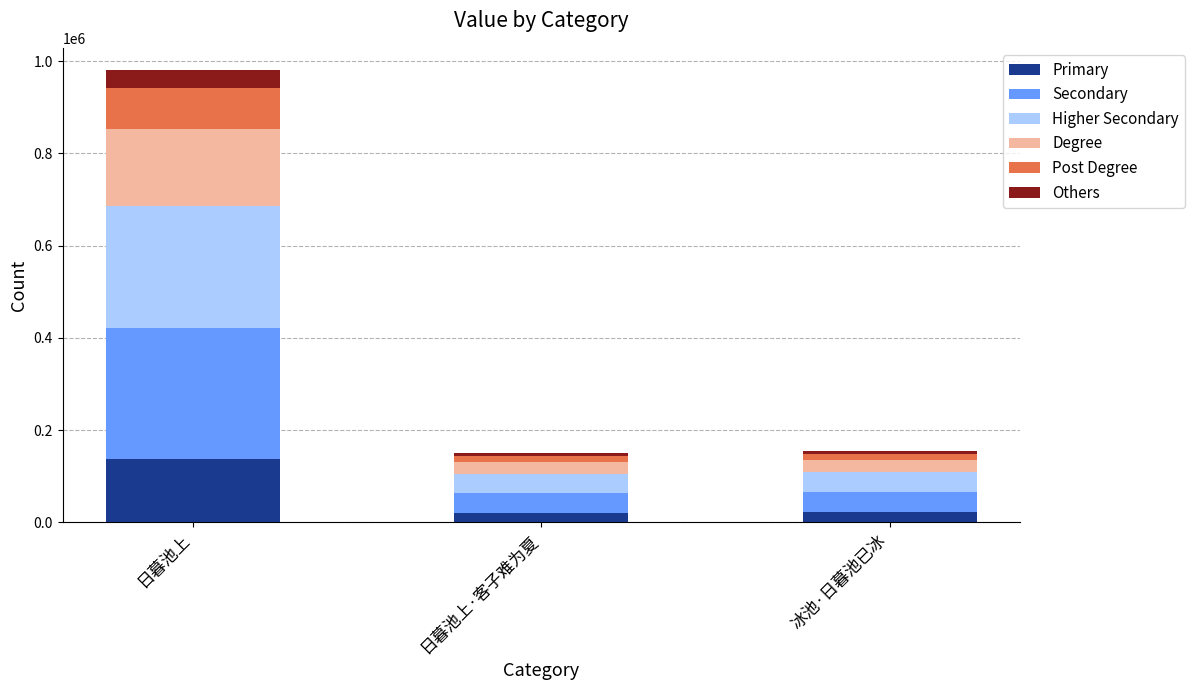

At which category is the sum across all series the highest?

日暮池上